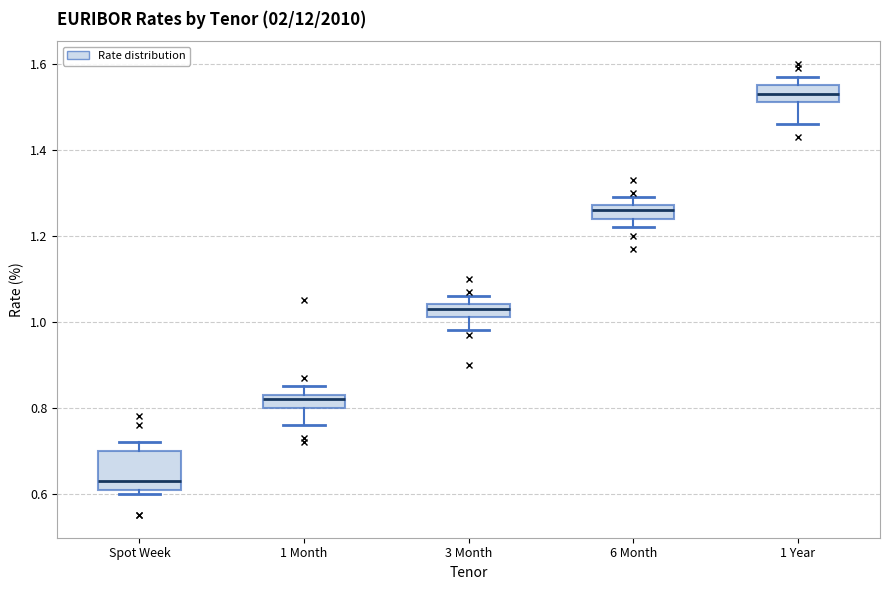

Which box has the highest median line?

1 Year